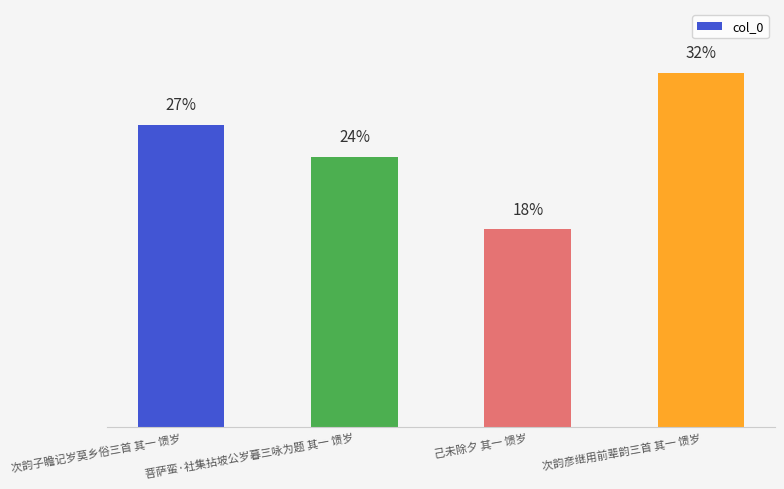

List the labels in order of value, smallest first.

己未除夕 其一 馈岁, 菩萨蛮·社集拈坡公岁暮三咏为题 其一 馈岁, 次韵子瞻记岁莫乡俗三首 其一 馈岁, 次韵彦继用前辈韵三首 其一 馈岁